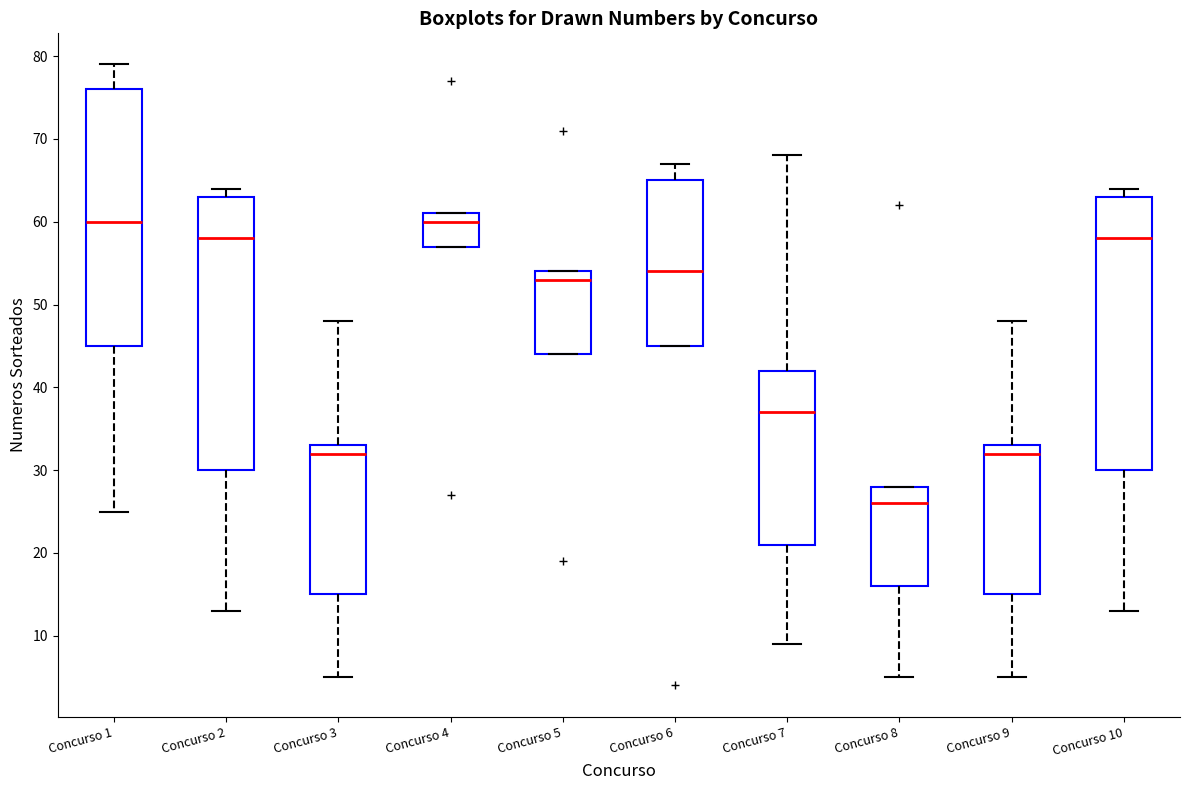

Reading left to right, read every box against the y-axis: the position of its median line, the range the box covers, and the ends of its whiskers. The values are not printed on the chart, so give them approximately, as read against the axis.

Concurso 1: median 60, box 45 to 76, whiskers 25 to 79
Concurso 2: median 58, box 30 to 63, whiskers 13 to 64
Concurso 3: median 32, box 15 to 33, whiskers 5 to 48
Concurso 4: median 60, box 57 to 61, whiskers 57 to 61
Concurso 5: median 53, box 44 to 54, whiskers 44 to 54
Concurso 6: median 54, box 45 to 65, whiskers 45 to 67
Concurso 7: median 37, box 21 to 42, whiskers 9 to 68
Concurso 8: median 26, box 16 to 28, whiskers 5 to 28
Concurso 9: median 32, box 15 to 33, whiskers 5 to 48
Concurso 10: median 58, box 30 to 63, whiskers 13 to 64